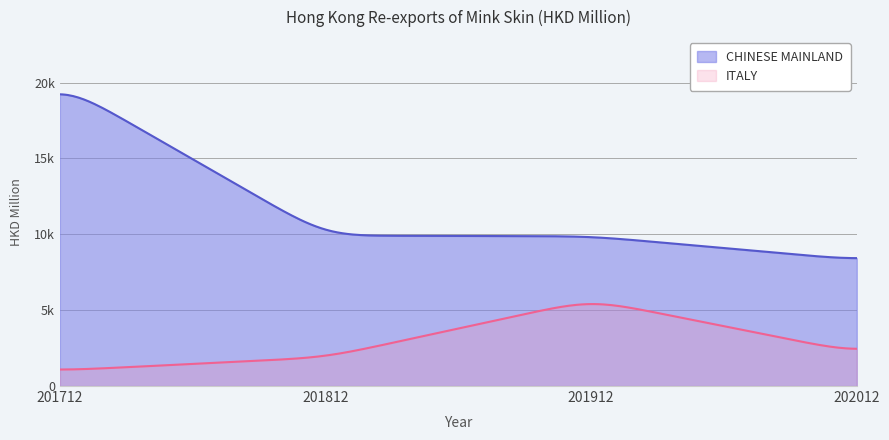

How many interior local peaks does the ITALY series have?

1